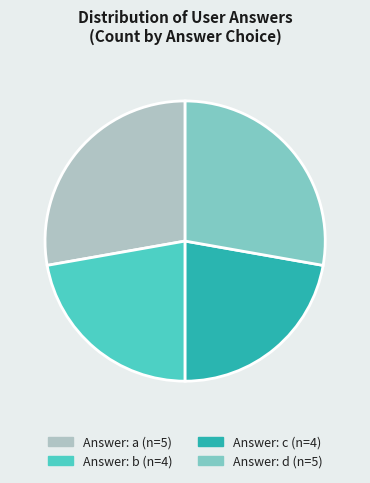

Is there a majority slice in this chart?

No